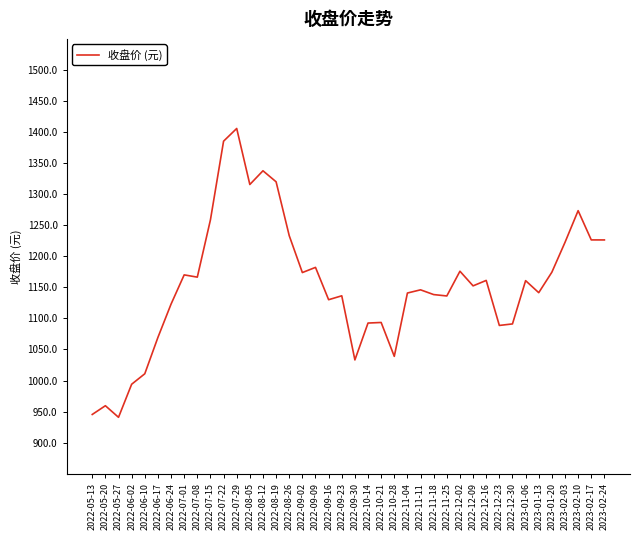

Is this an area chart (filled region under the line)?

No